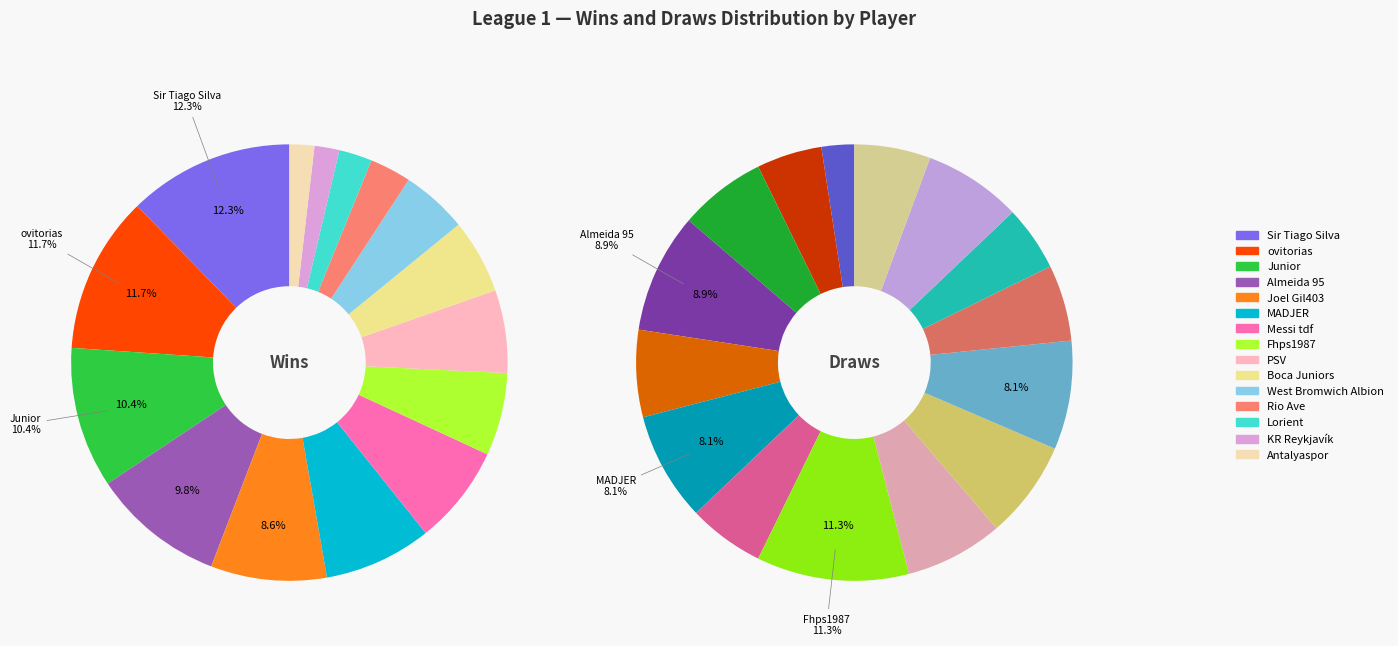

Count the number of slices in the pie.

15